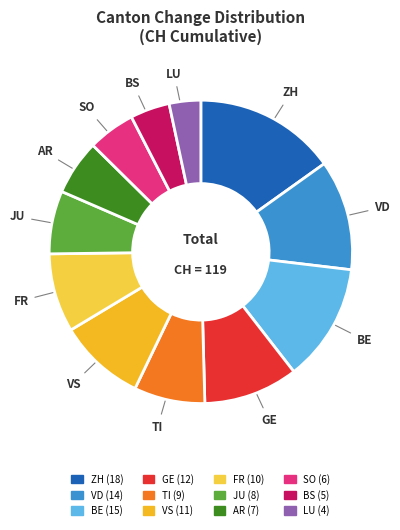

Between GE and BS, which is larger?

GE